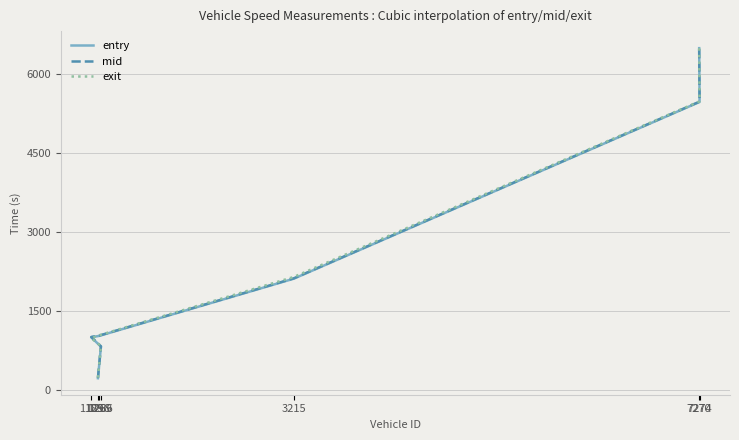

What is the maximum value shown in the chart?

6502.1